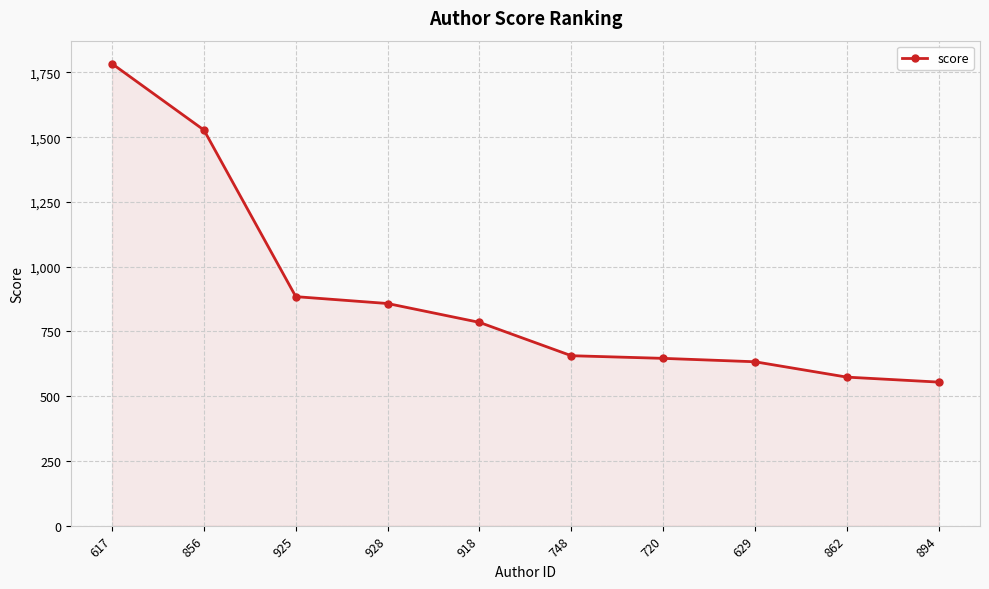

Which category has the highest value across all series?

617